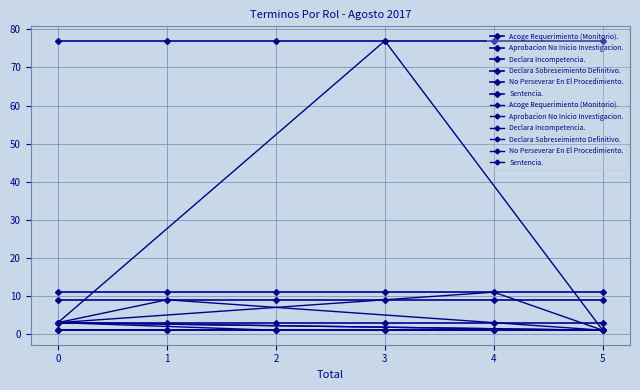

Read the Acoge Requerimiento (Monitorio). value at 5.

1